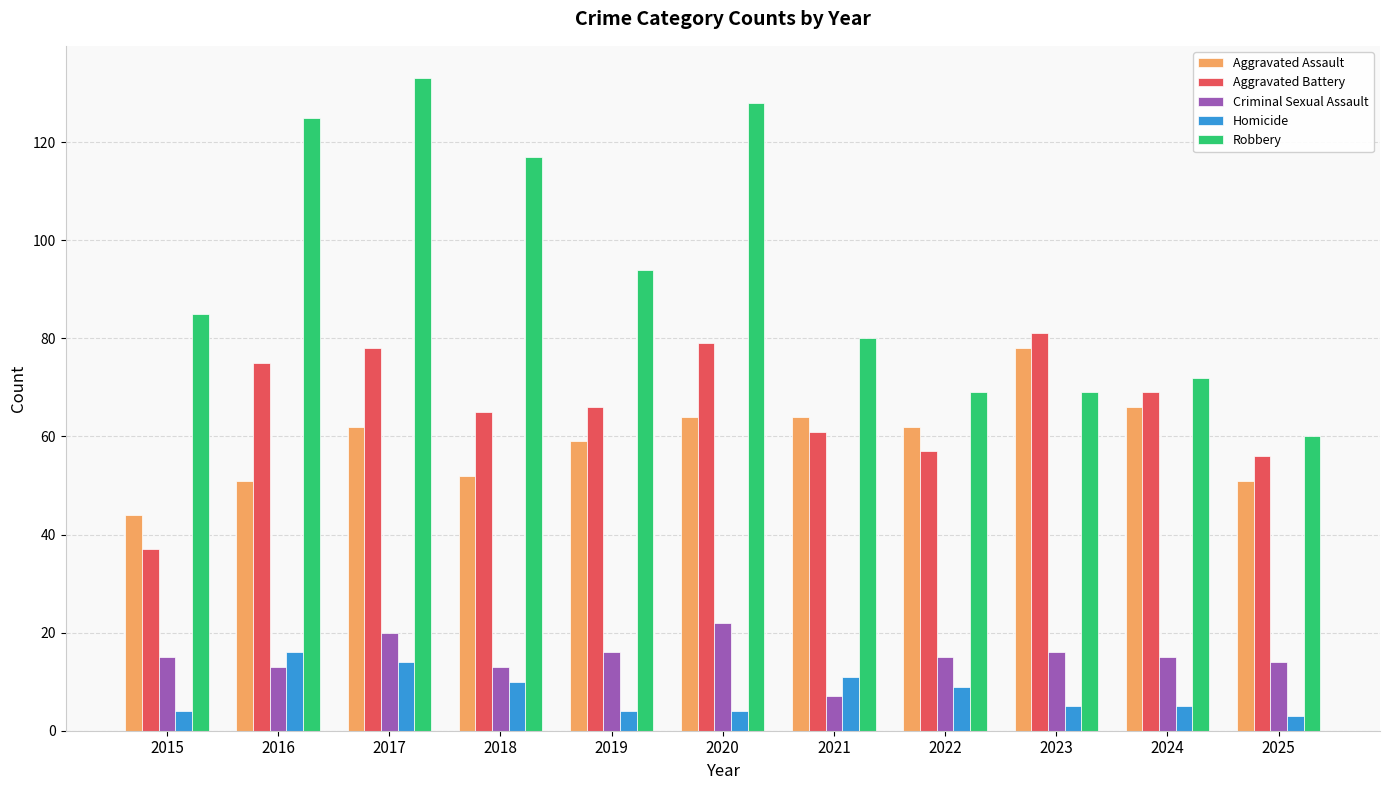

Which category has the highest value in the Aggravated Battery series?

2023